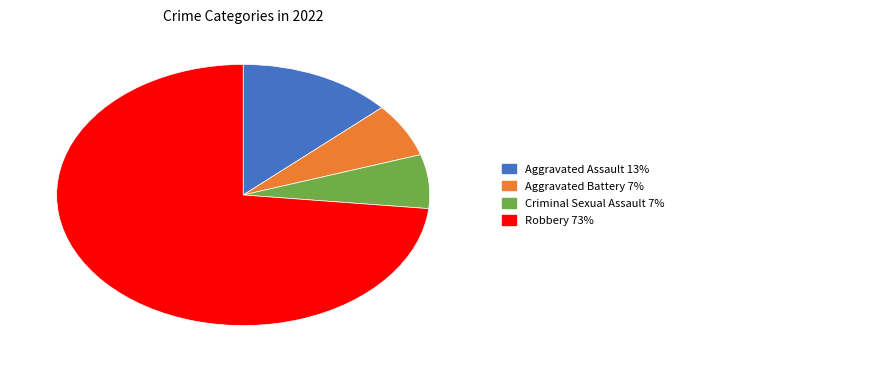

How many segments does this pie chart have?

4